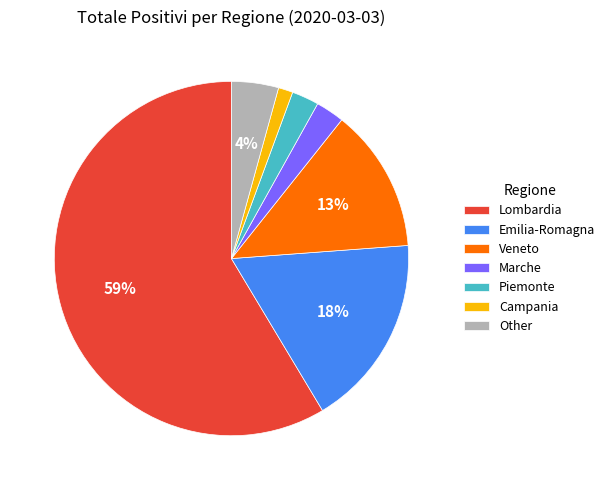

Which has a higher value, Veneto or Lombardia?

Lombardia